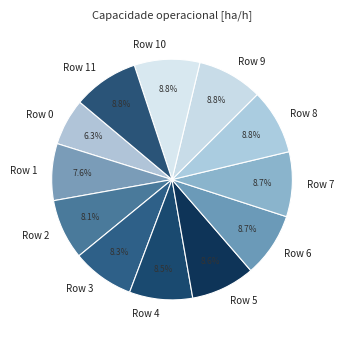

Which category has the smallest portion of the pie?

Row 0